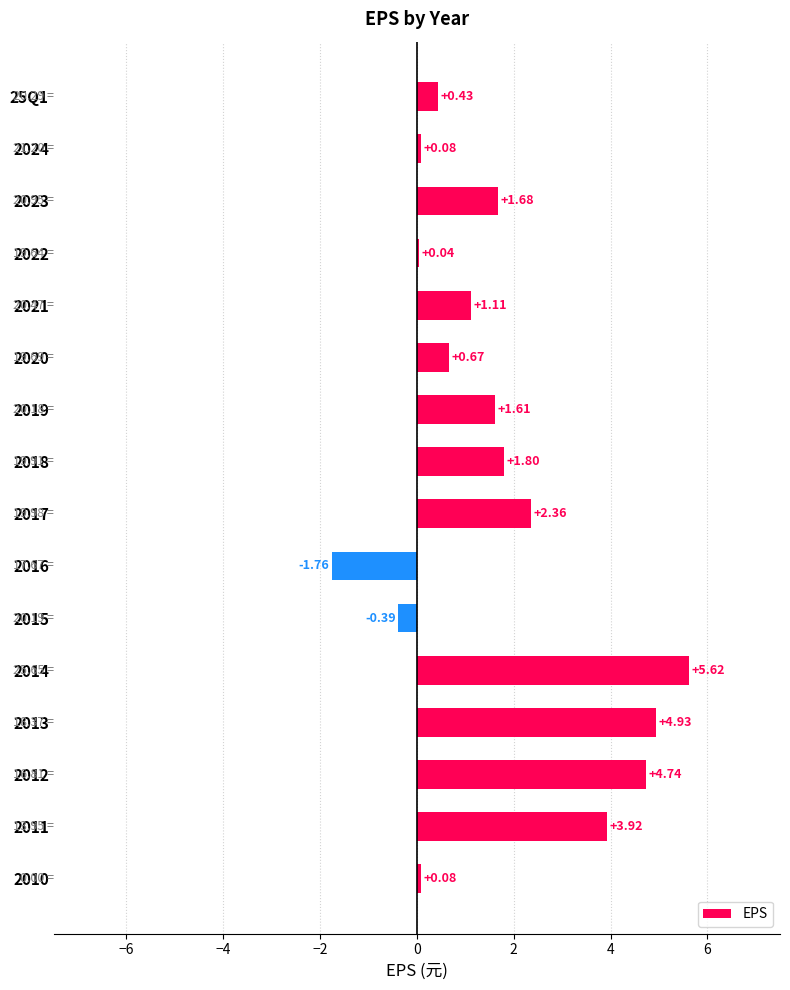

Which has a higher value, 2010 or 25Q1?

25Q1